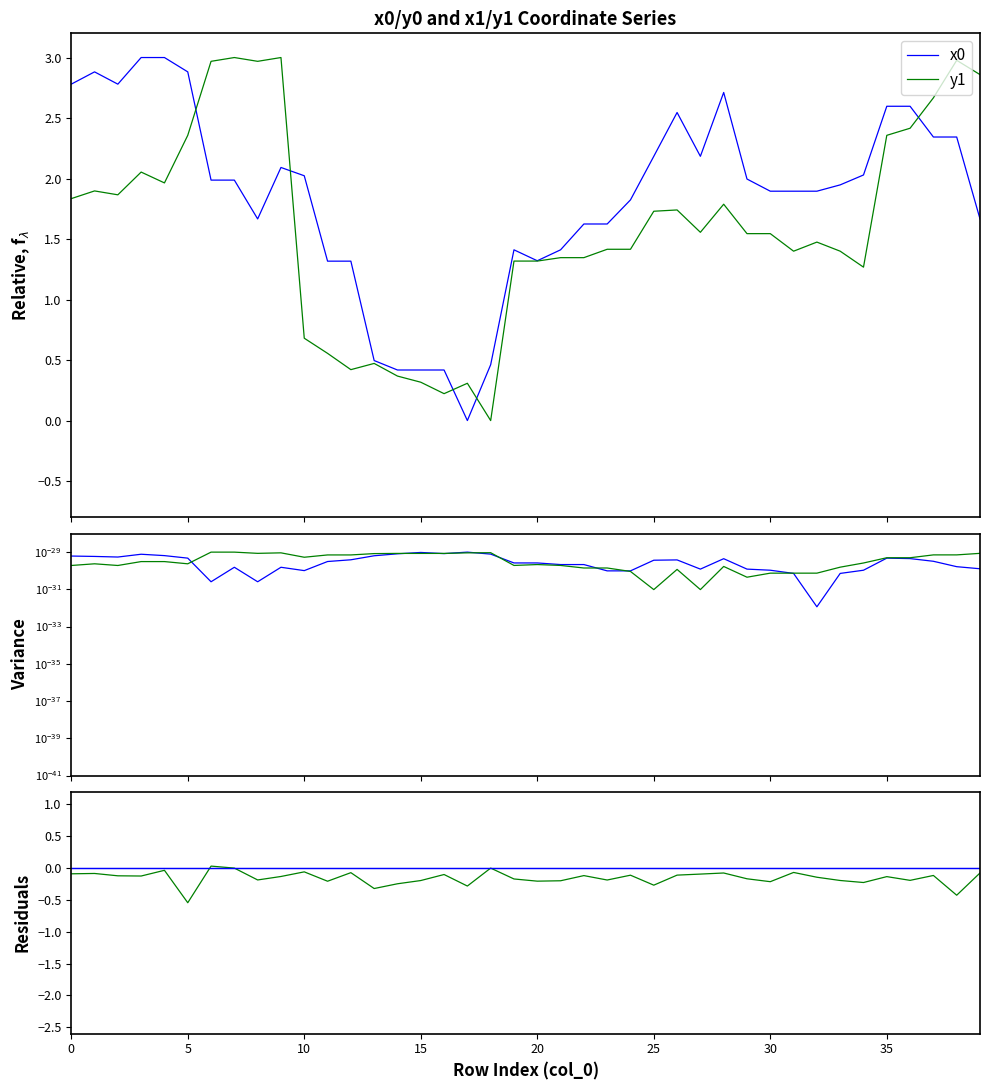

What is the label of the 12th point from the right?

28